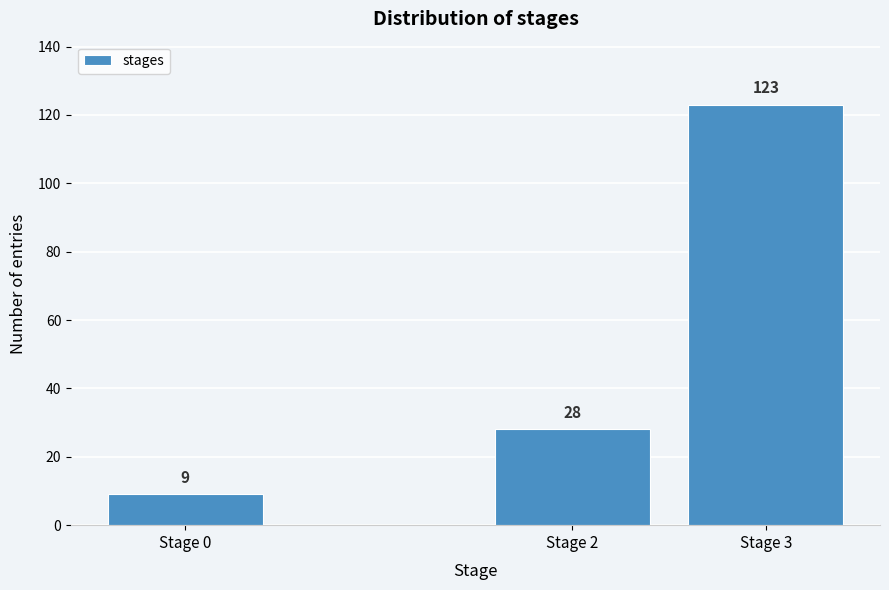

Reading left to right, list all the values displayed in this chart.

Stage 0=9	Stage 2=28	Stage 3=123